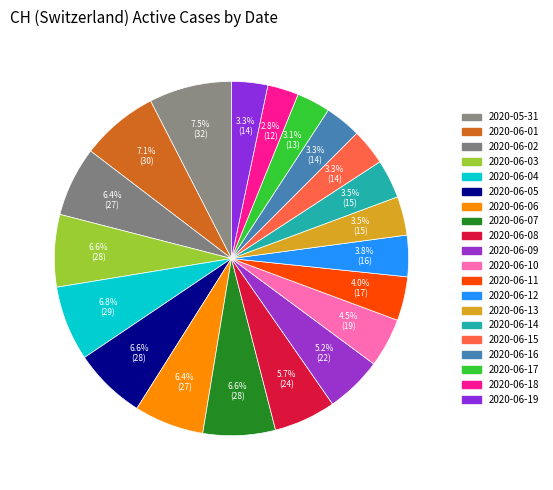

What percentage is NOT represented by 2020-06-11?

96.0%